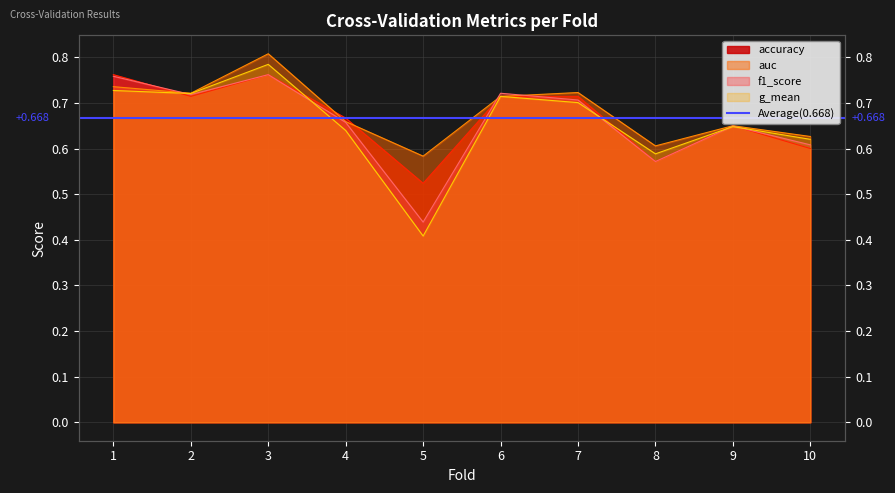

True or false: g_mean and auc cross at least once.

False